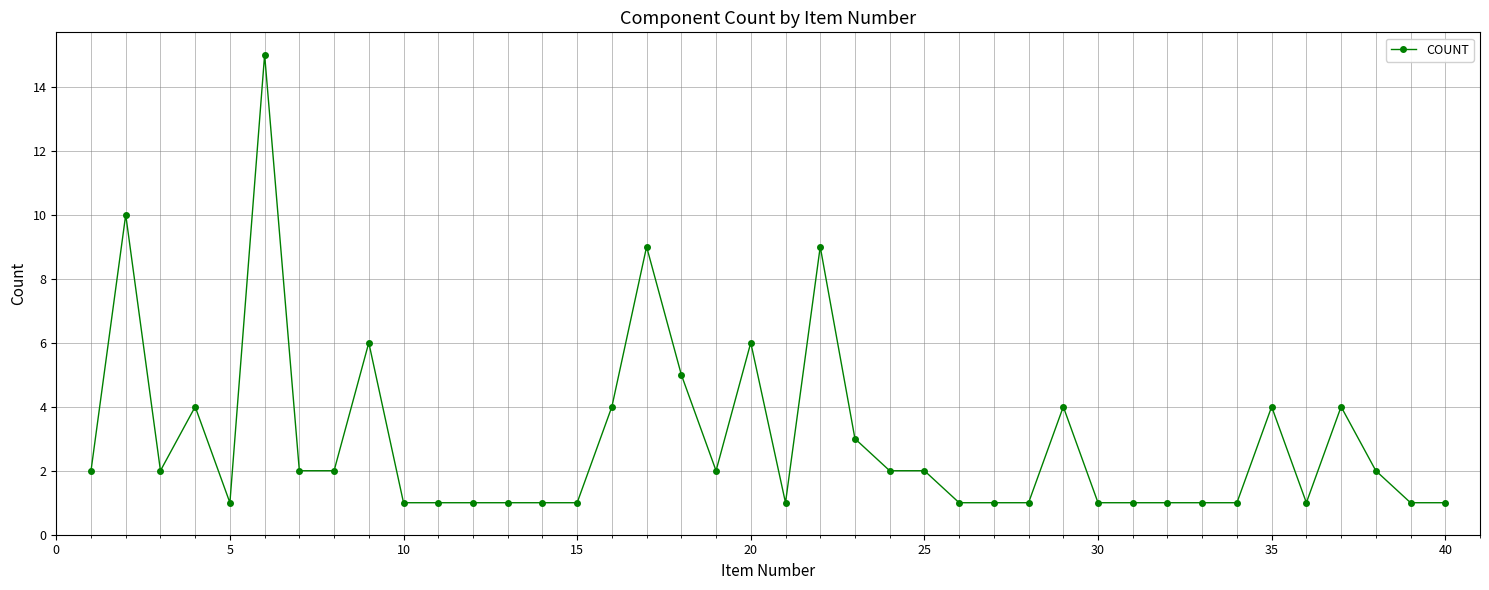

What is the value of the 23rd point from the left?

3